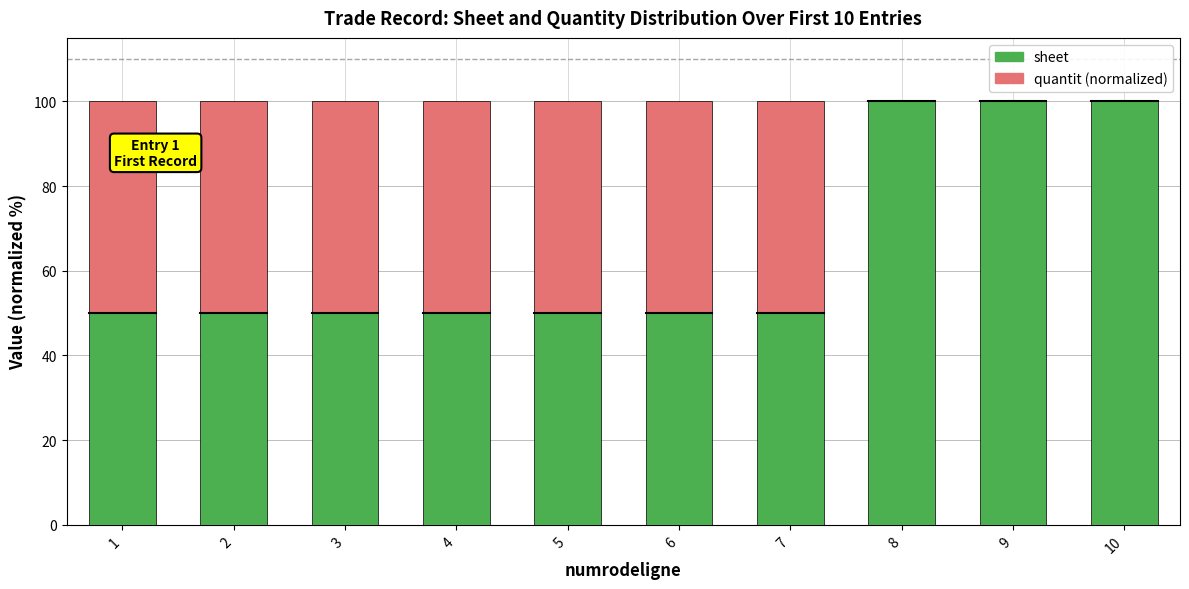

What is the highest value of the sheet series?

100